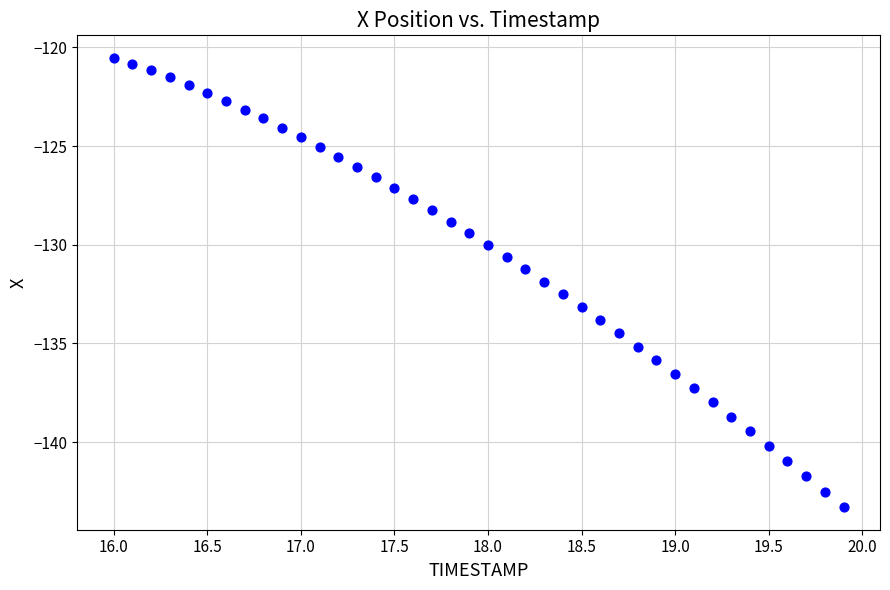

What is the range of X values (max minus min)?

3.9